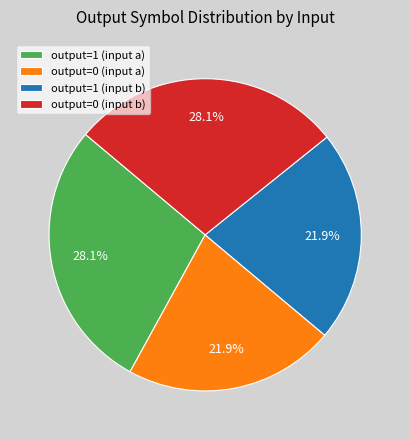

What percentage do output=0 (input a) and output=1 (input a) together represent?

50.0%